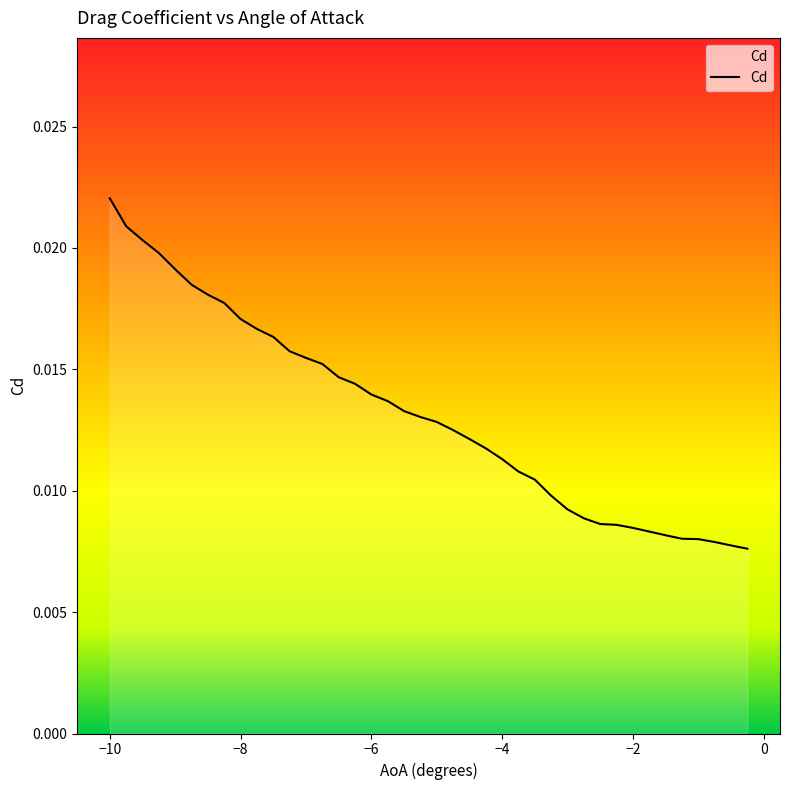

List the labels in order of value, largest first.

-10, -9.75, -9.5, -9.25, -9, -8.75, -8.5, -8.25, -8, -7.75, -7.5, -7.25, -7, -6.75, -6.5, -6.25, -6, -5.75, -5.5, -5.25, -5, -4.75, -4.5, -4.25, -4, -3.75, -3.5, -3.25, -3, -2.75, -2.5, -2.25, -2, -1.75, -1.5, -1.25, -1, -0.75, -0.5, -0.25